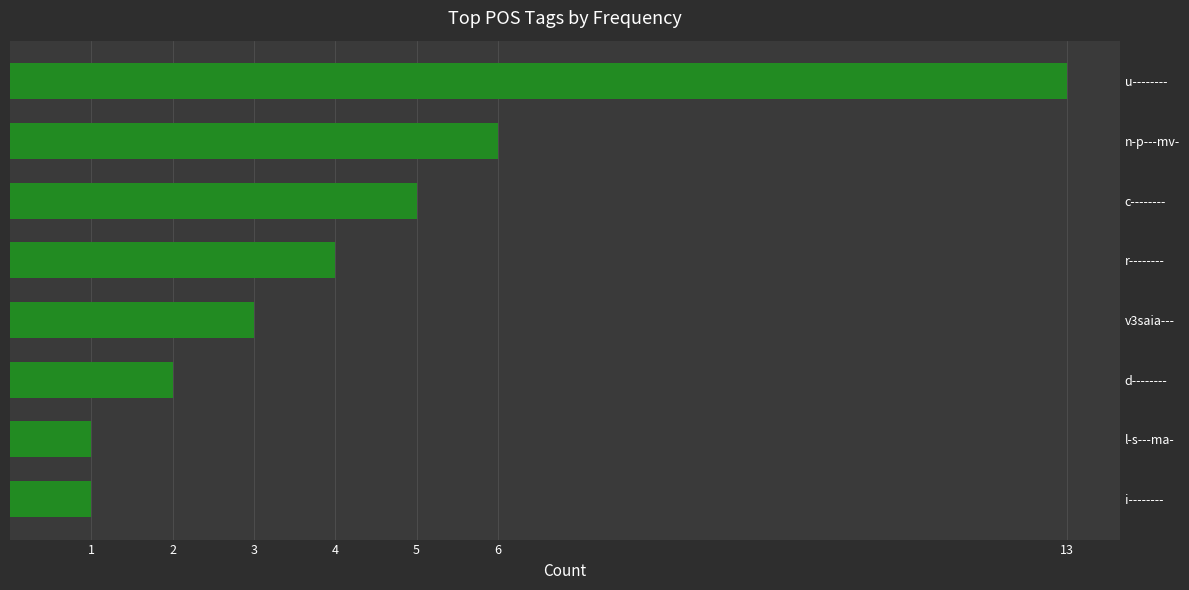

What is the greatest value displayed?

13